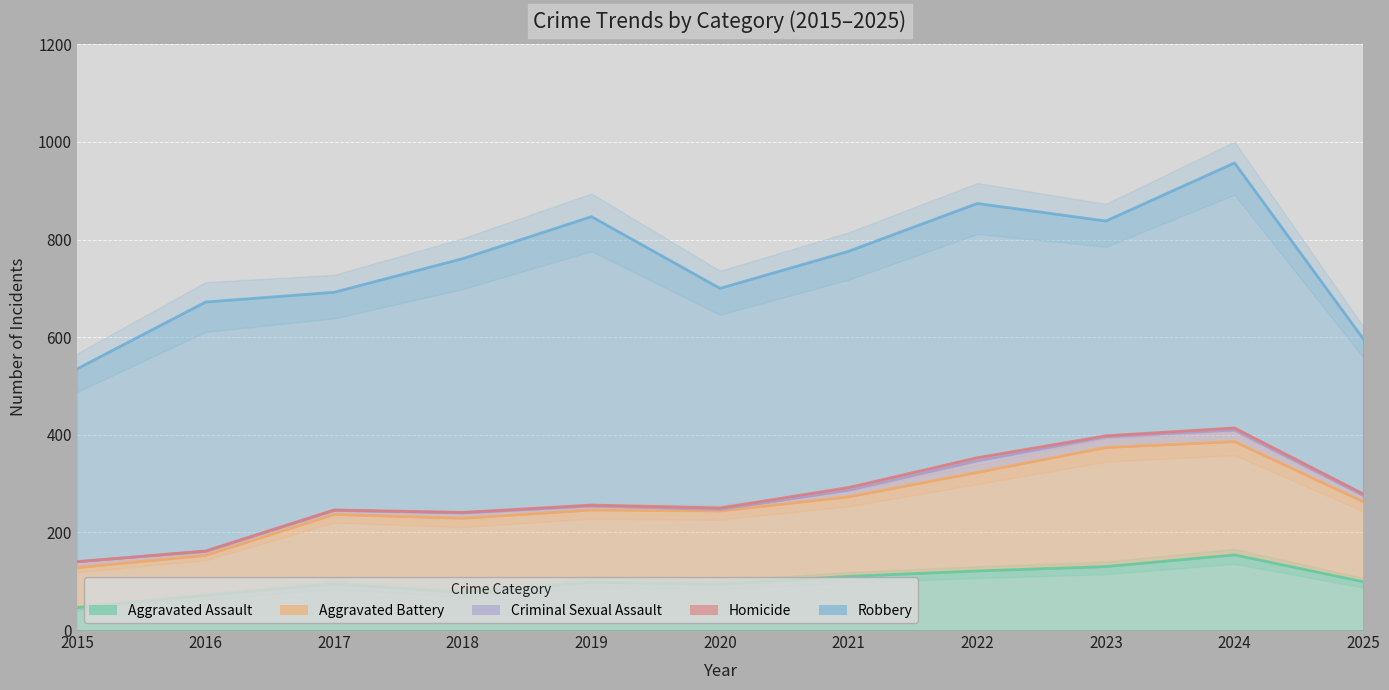

At how many categories does at least one series exceed 538?

10